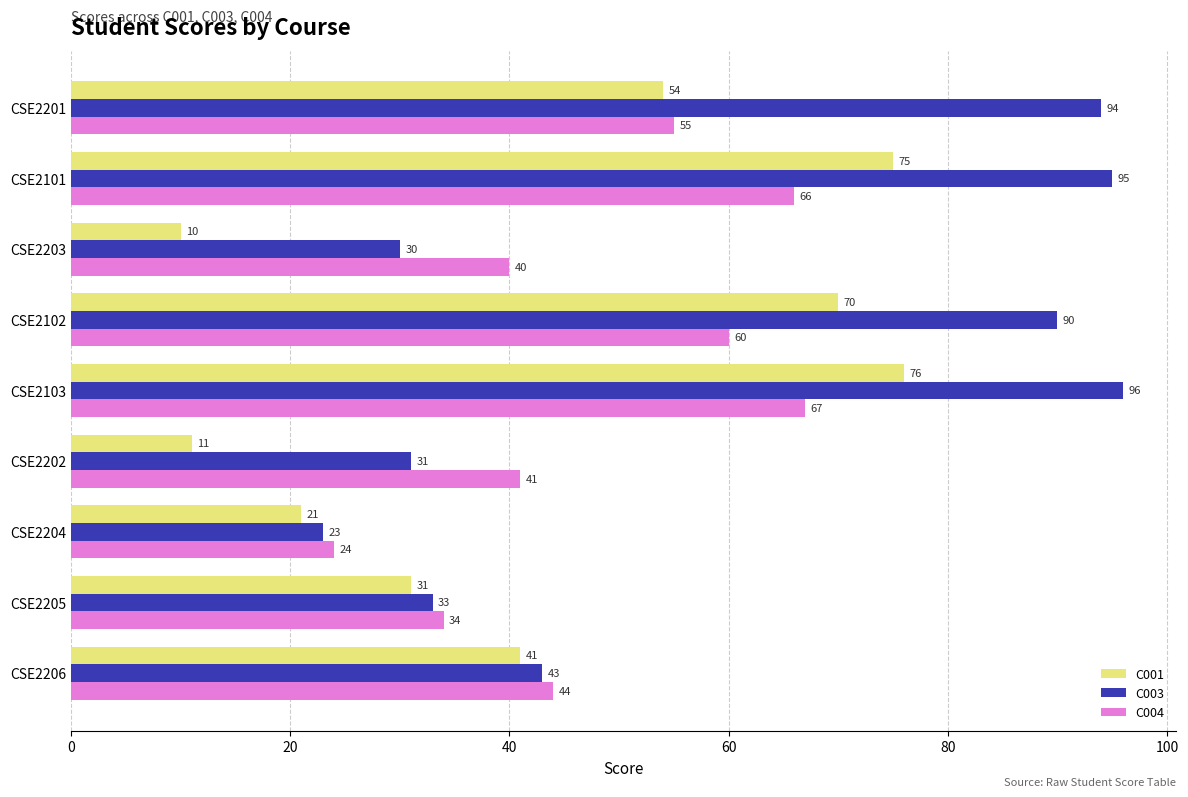

Rank the categories by C004 value from lowest to highest.

CSE2204, CSE2205, CSE2203, CSE2202, CSE2206, CSE2201, CSE2102, CSE2101, CSE2103